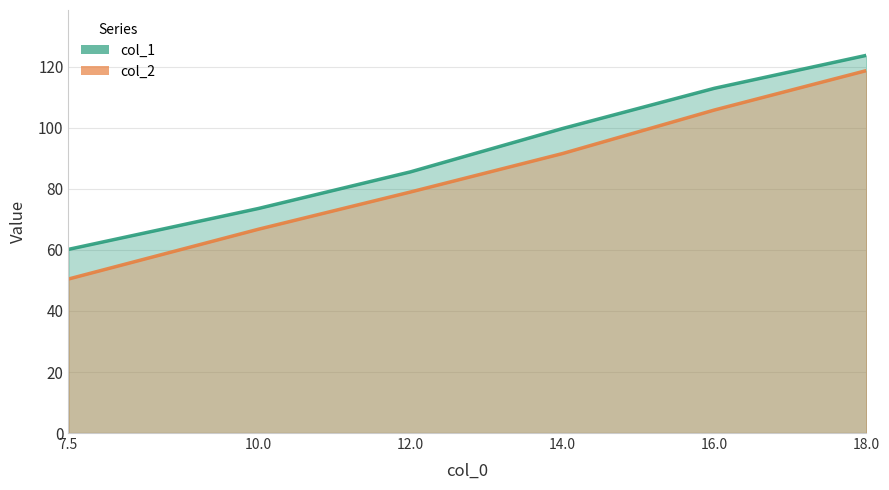

Where is col_2 nearest to the value 84?

12.0